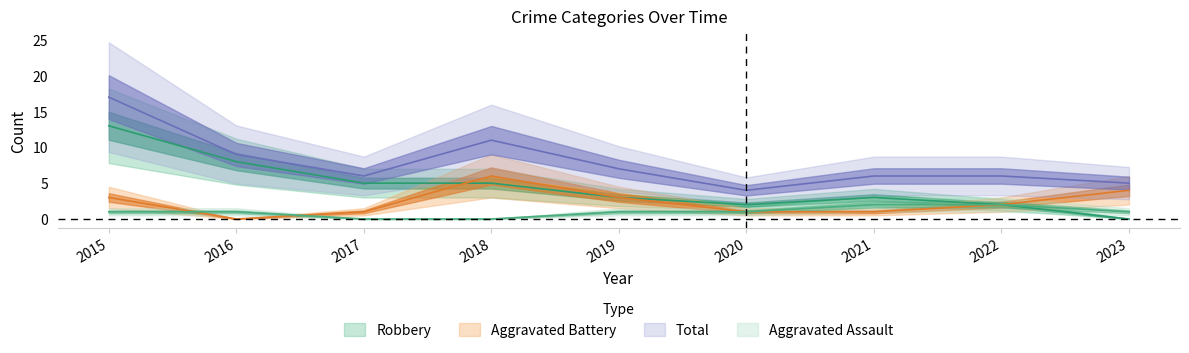

Rank the series by their maximum value, from highest to lowest.

Total, Robbery, Aggravated Battery, Aggravated Assault